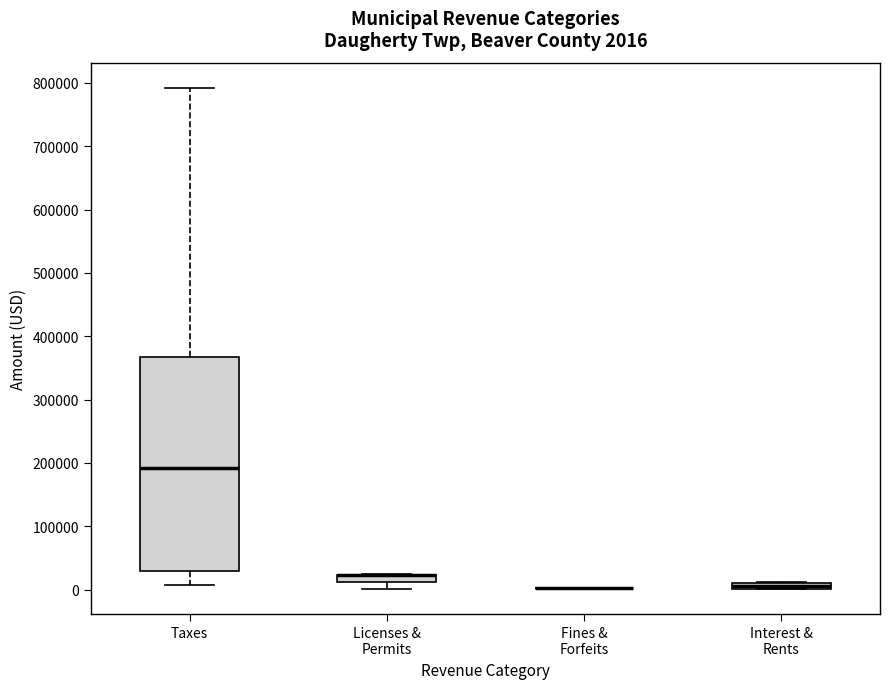

Which box is the tallest, from its lower edge to its upper edge?

Taxes